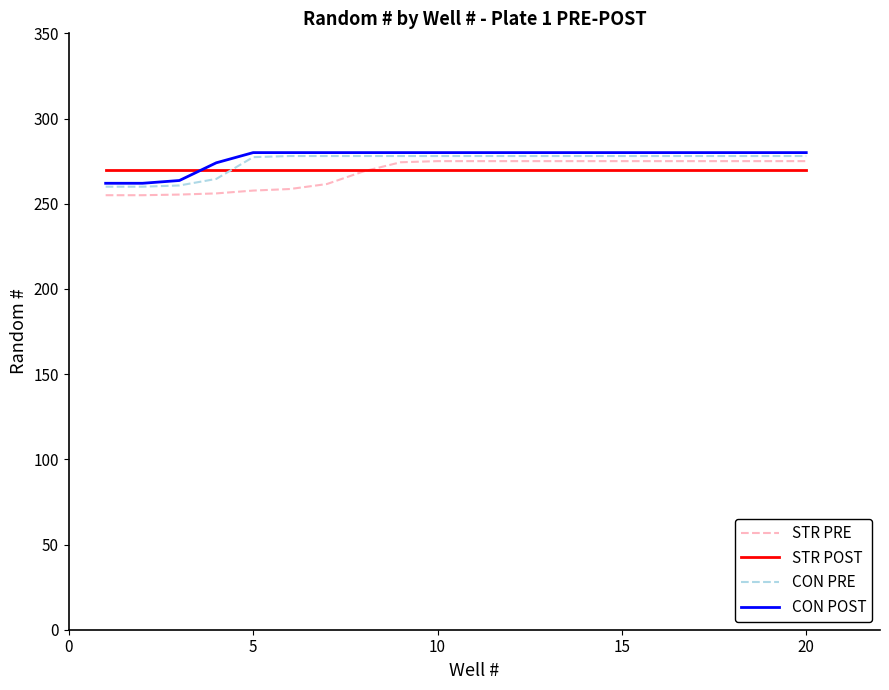

Which series ends up on top after the final intersection of STR POST and CON PRE?

CON PRE